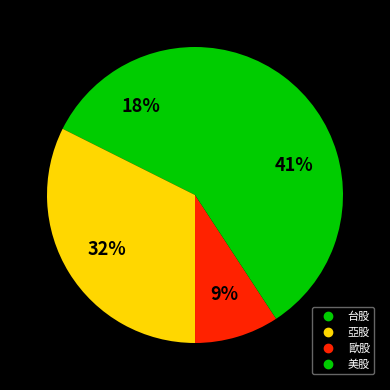

How many segments does this pie chart have?

4